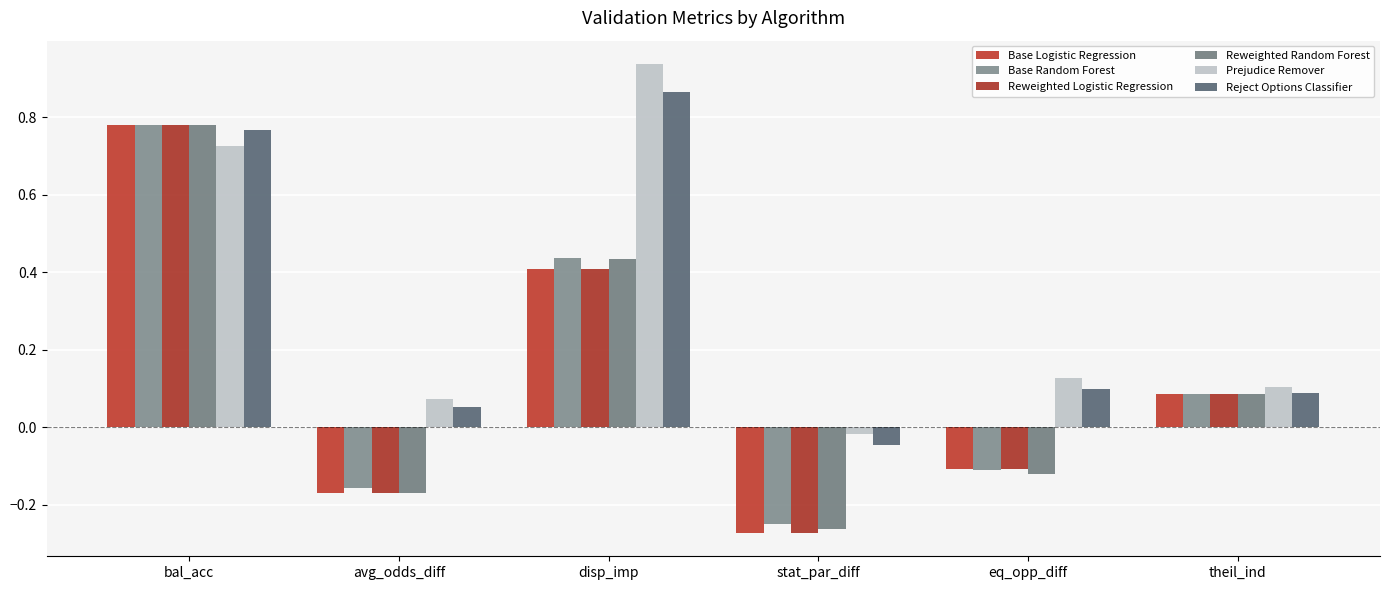

Which has a higher value, eq_opp_diff or bal_acc?

bal_acc